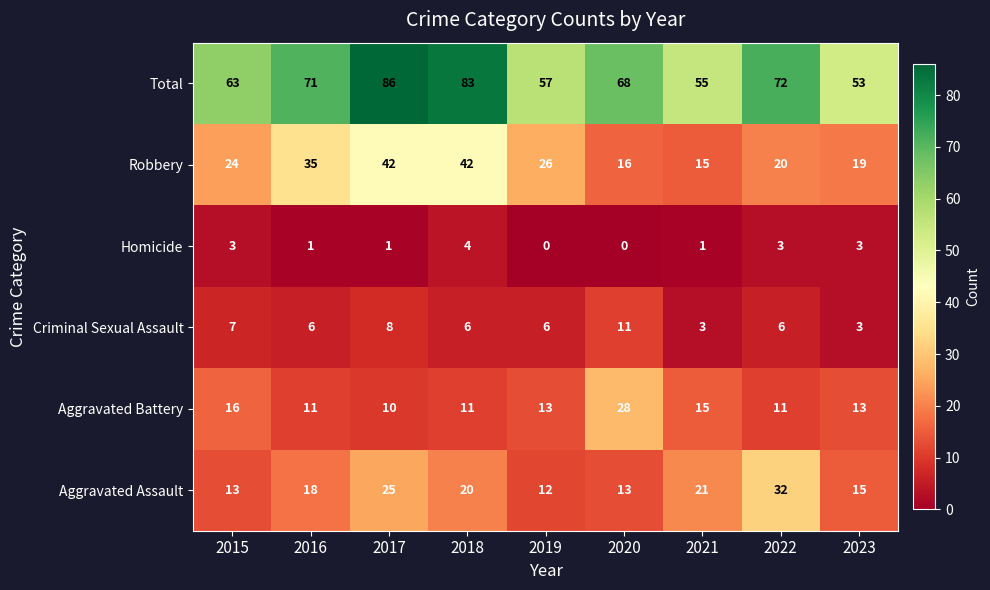

Which series has the largest total across all categories?

Total